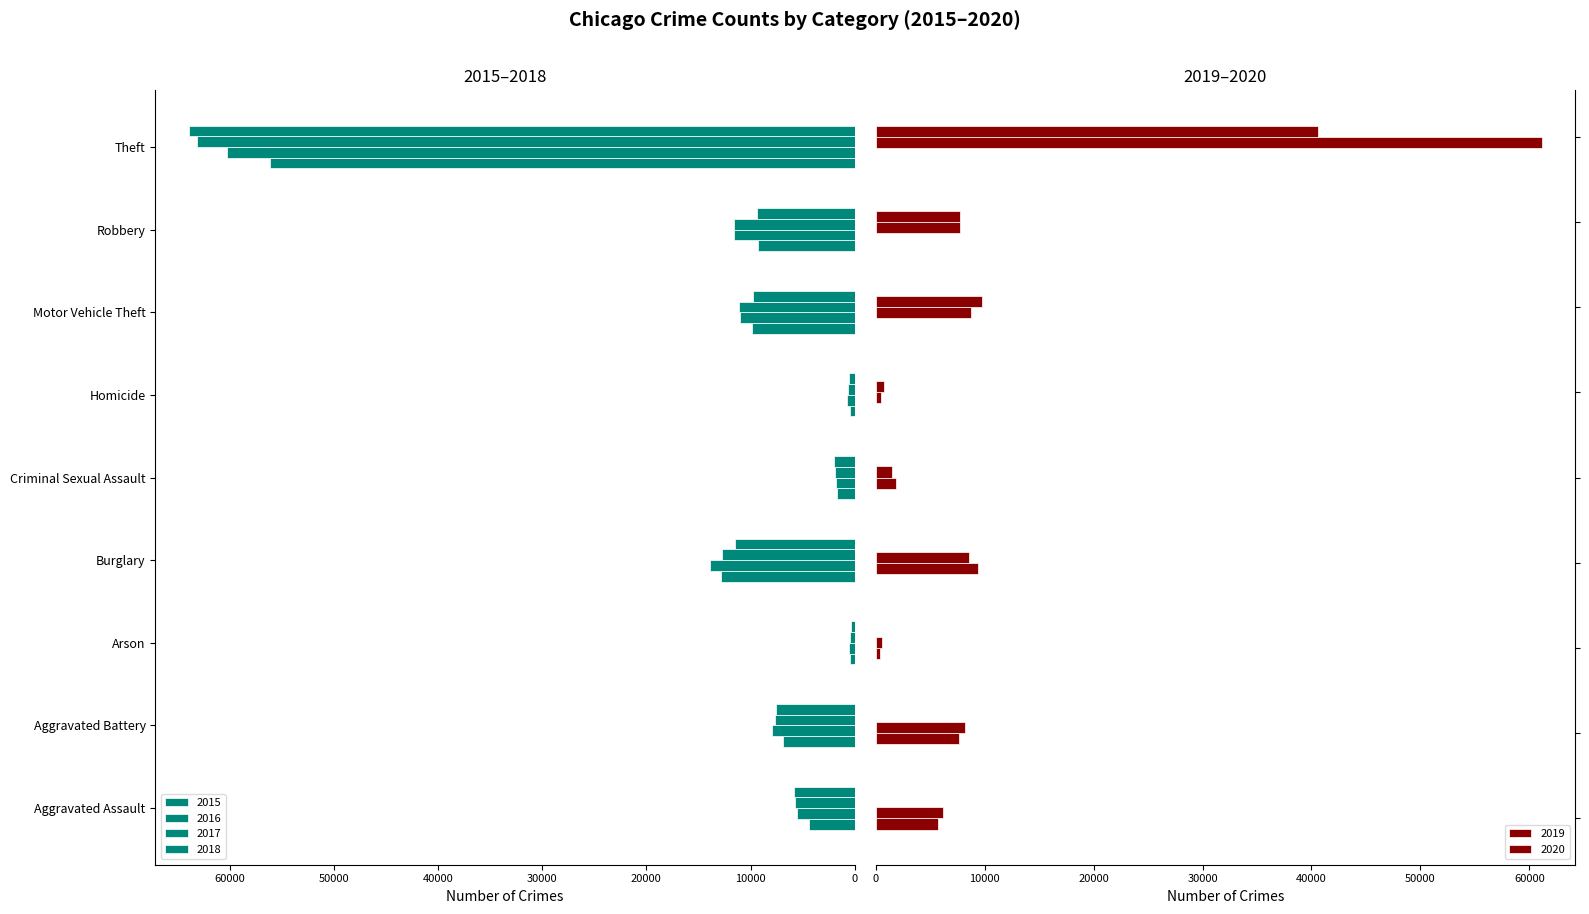

At how many categories does at least one series exceed 8644?

4